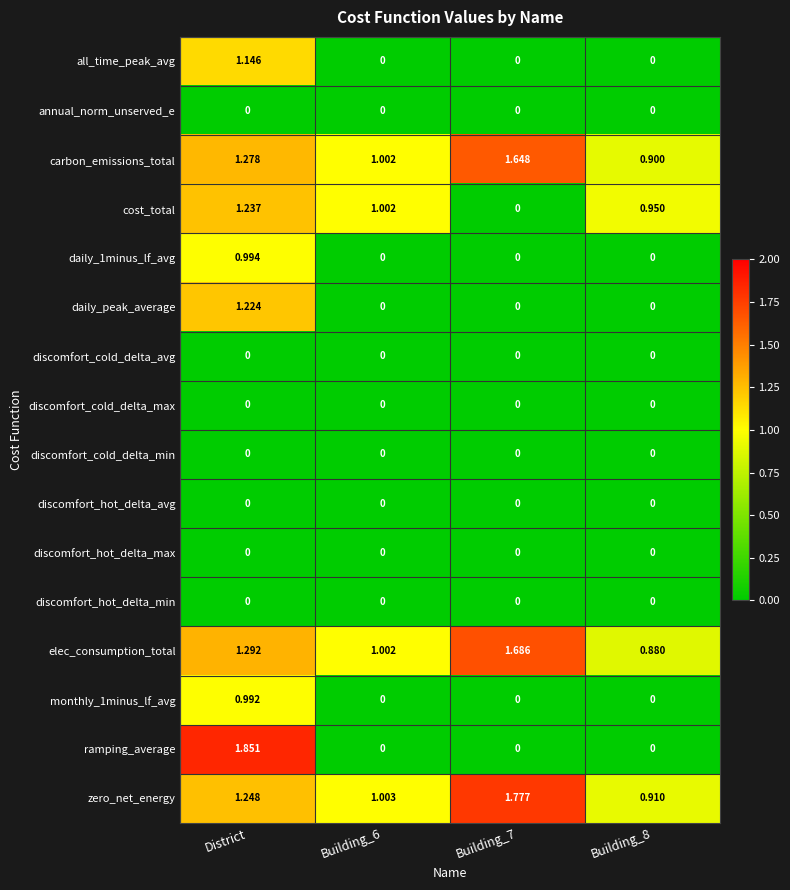

At which category does the chart reach its peak across all series?

District